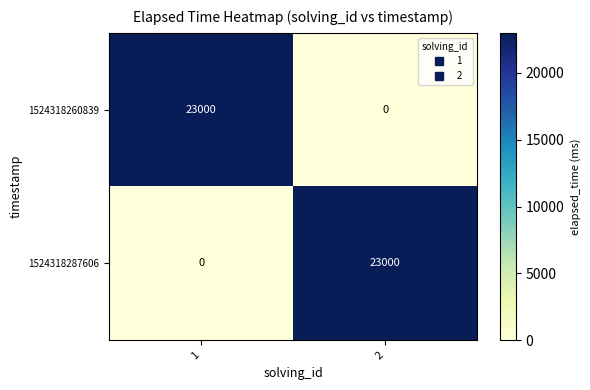

True or false: 1524318260839 has a value of -7568 at 2.

False